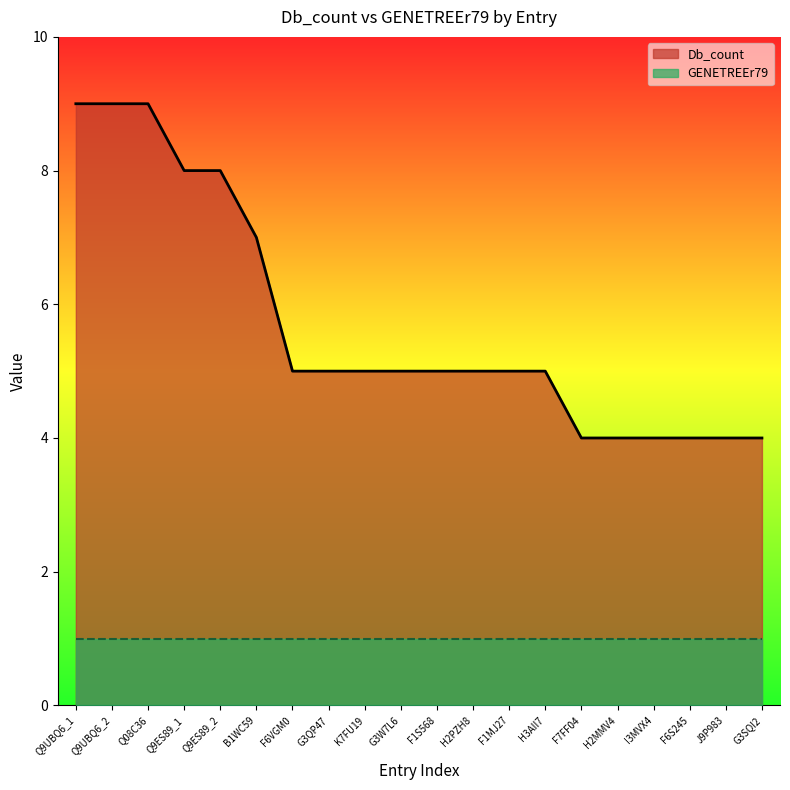

What is the label of the 11th point from the left?

F1S568